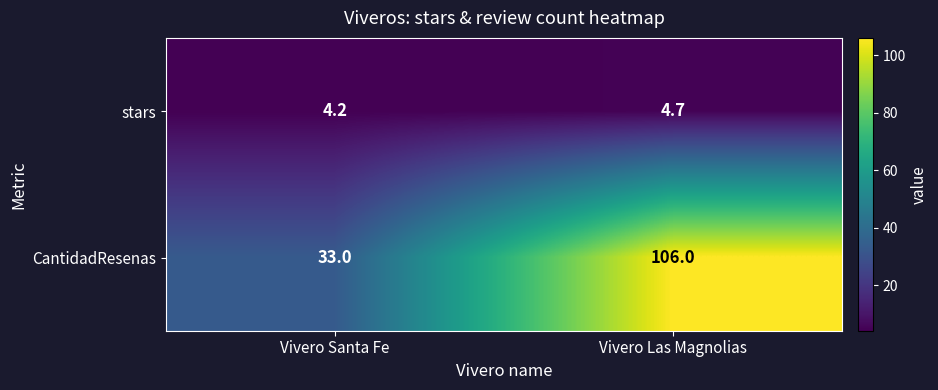

Where is stars nearest to the value 4?

Vivero Santa Fe